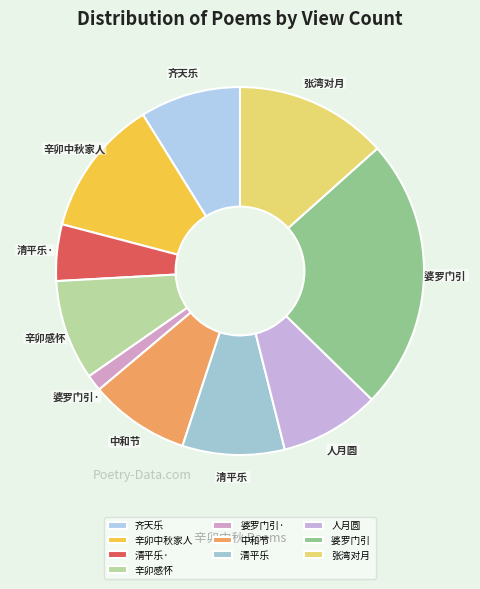

Do 婆罗门引· and 中和节 together represent more than half of the pie?

No